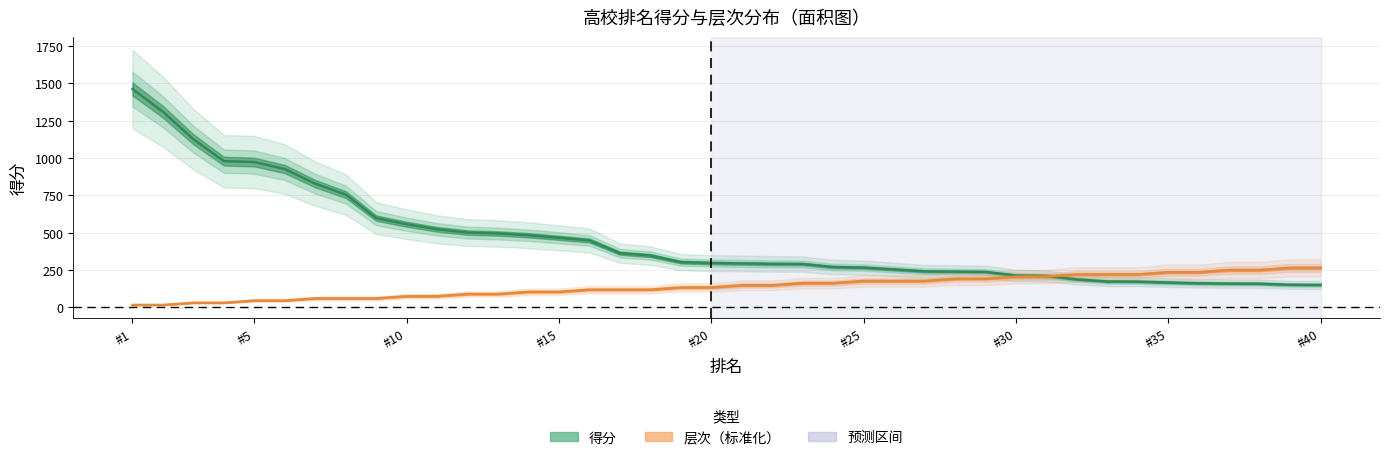

Is this an area chart (filled region under the line)?

No